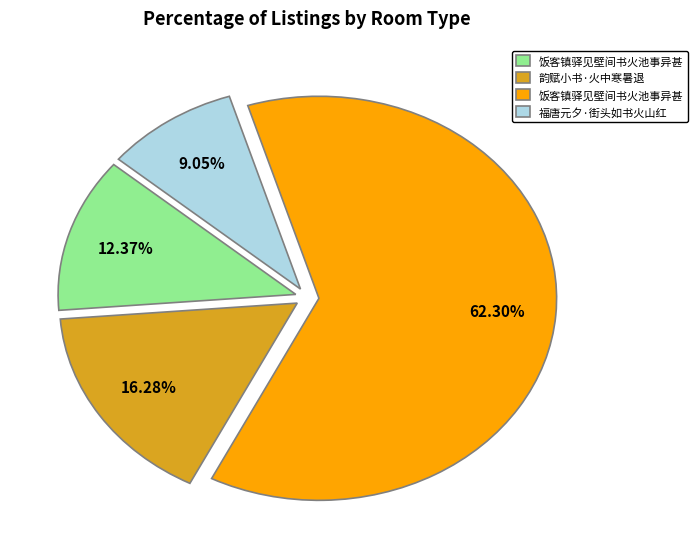

Is there a majority slice in this chart?

Yes